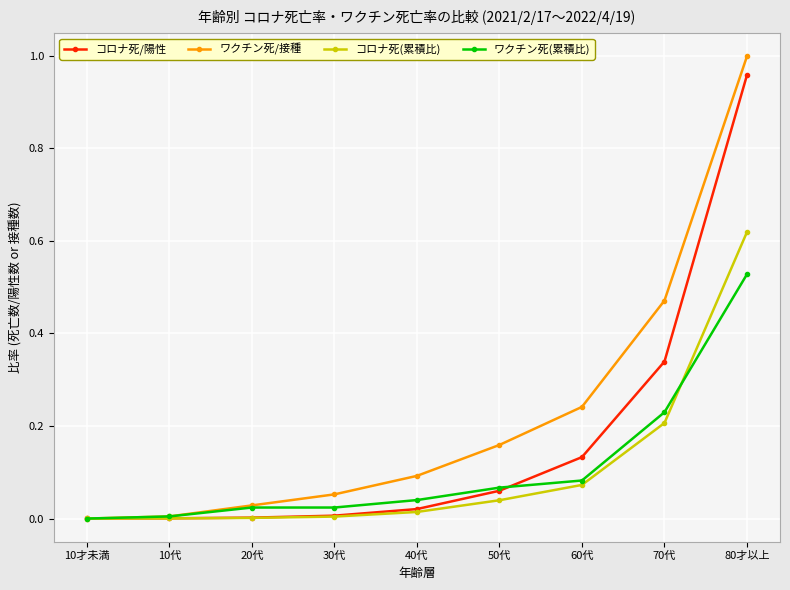

What is the label of the 3rd point from the left?

20代